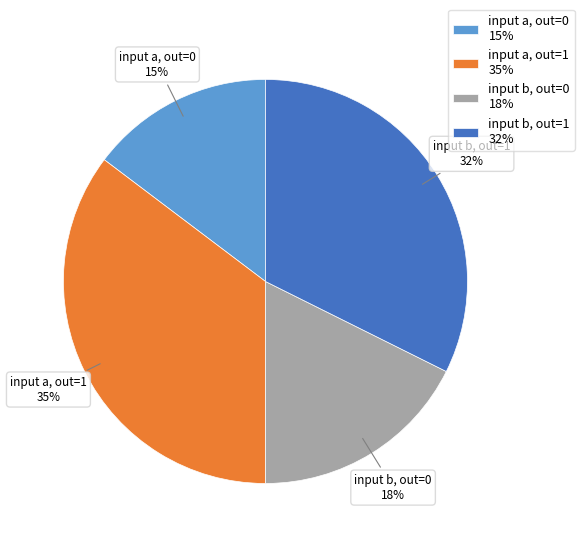

To the nearest percent, what is the average slice percentage?

25%